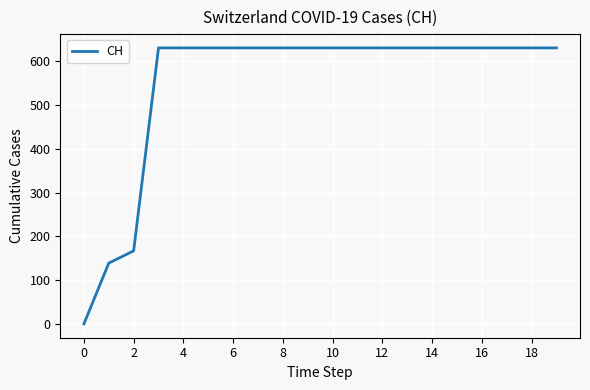

What is the greatest value displayed?

631